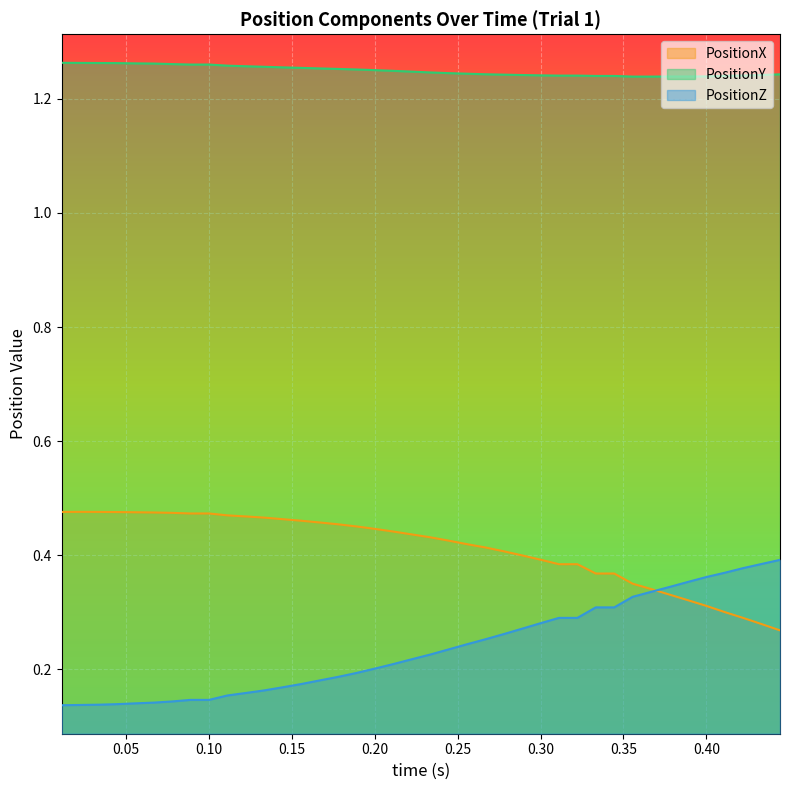

What is the value of the PositionY point at the 14th from the left?

1.3